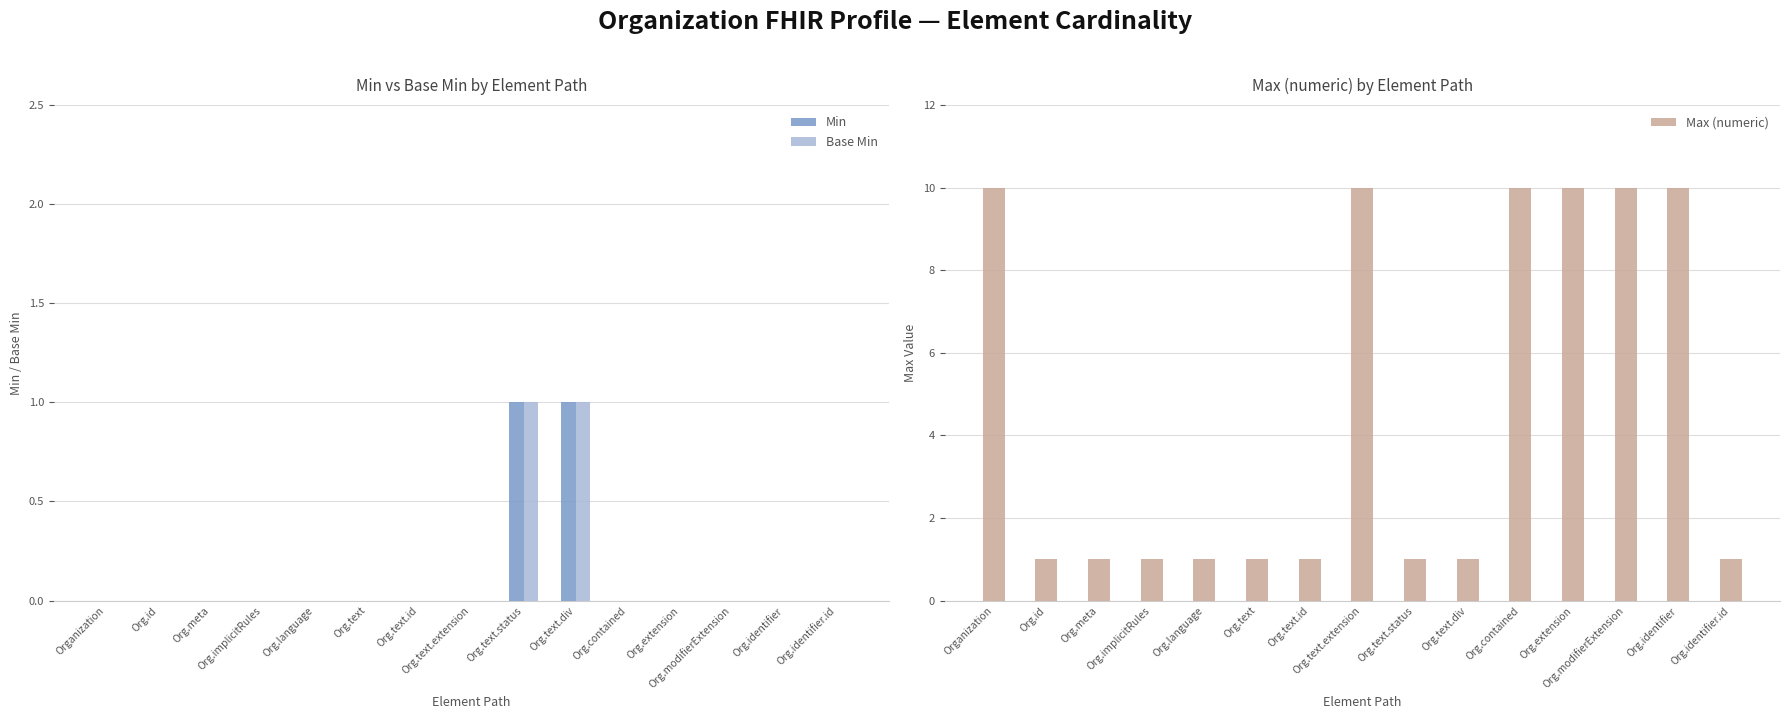

Is the value of Min at Organization greater than the value of Base Min at Org.identifier.id?

No